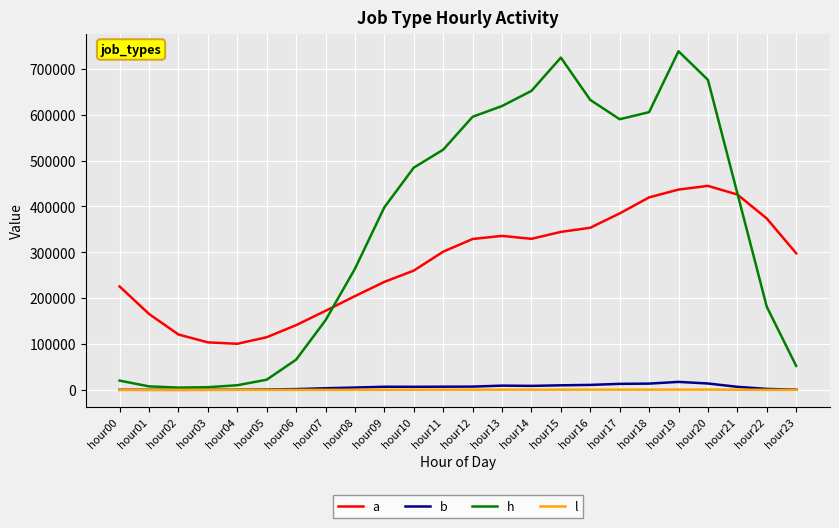

Which series has the largest total across all categories?

h